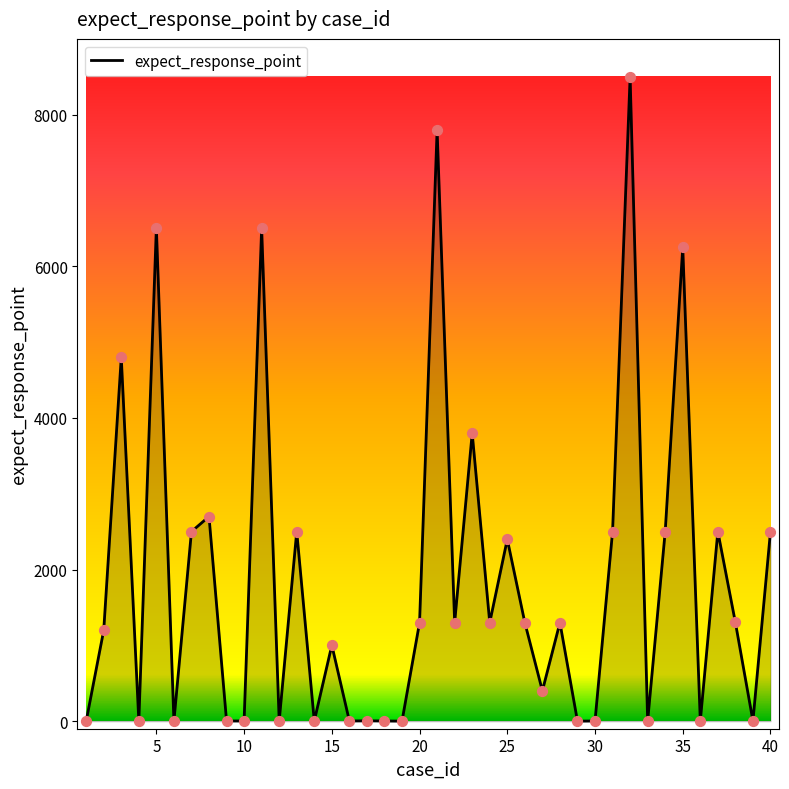

What is the maximum value shown in the chart?

8502